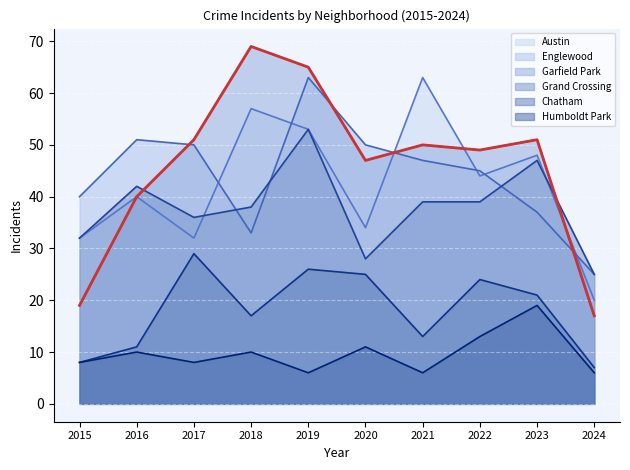

Reading left to right, what are all the values shown in this chart?

Austin: 2015=32	2016=40	2017=32	2018=57	2019=53	2020=34	2021=63	2022=44	2023=48	2024=20
Englewood: 2015=40	2016=51	2017=50	2018=33	2019=63	2020=50	2021=47	2022=45	2023=37	2024=25
Garfield Park: 2015=19	2016=40	2017=51	2018=69	2019=65	2020=47	2021=50	2022=49	2023=51	2024=17
Grand Crossing: 2015=32	2016=42	2017=36	2018=38	2019=53	2020=28	2021=39	2022=39	2023=47	2024=25
Chatham: 2015=8	2016=11	2017=29	2018=17	2019=26	2020=25	2021=13	2022=24	2023=21	2024=7
Humboldt Park: 2015=8	2016=10	2017=8	2018=10	2019=6	2020=11	2021=6	2022=13	2023=19	2024=6